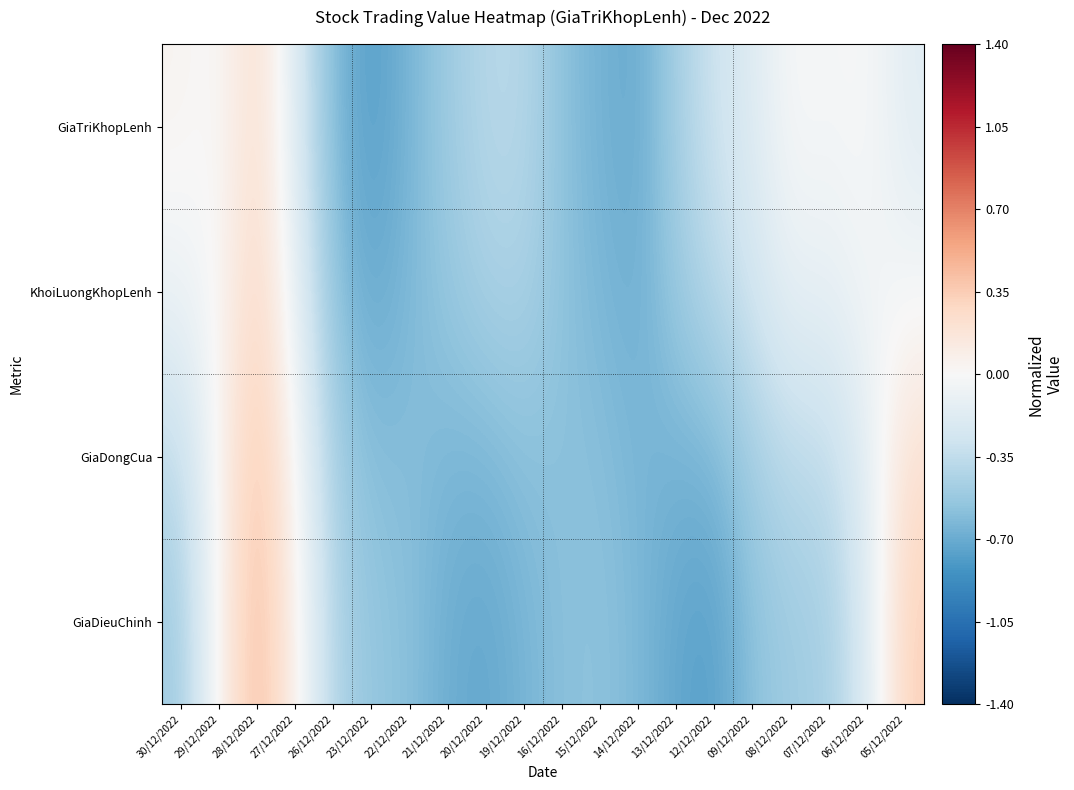

What is the maximum value shown in the chart?

0.5